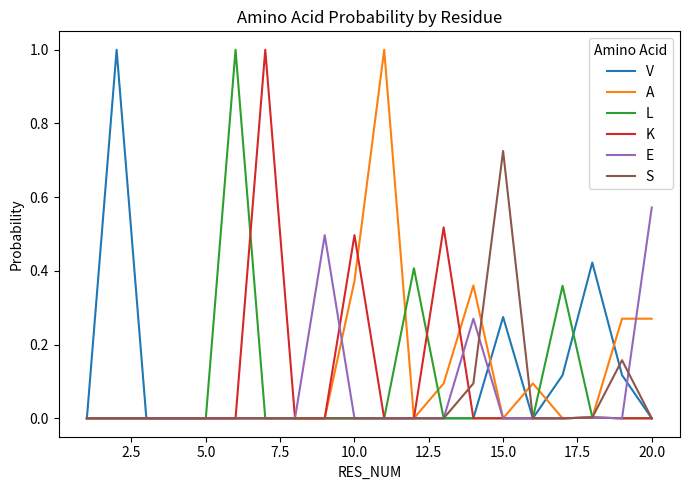

Which category has the highest value in the S series?

15.0